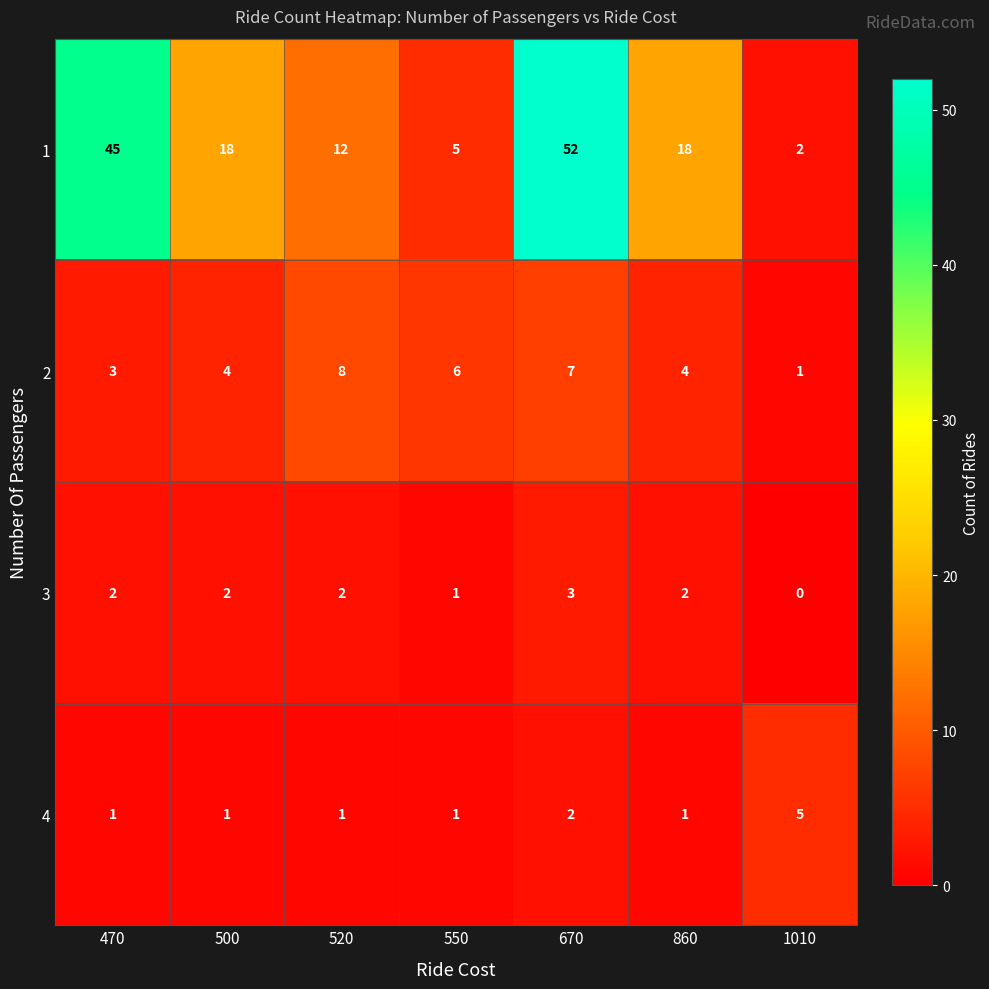

At which label is 4 closest to 3?

670